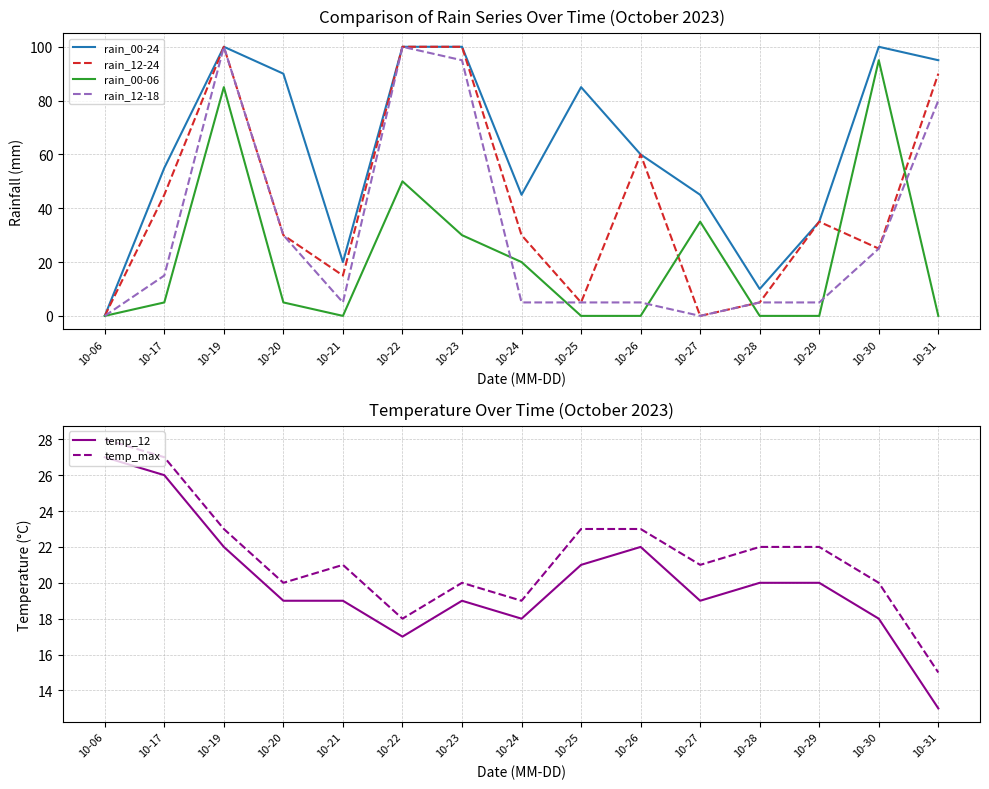

The rain_00-06 series shows 0 at 10-25. True or false?

True